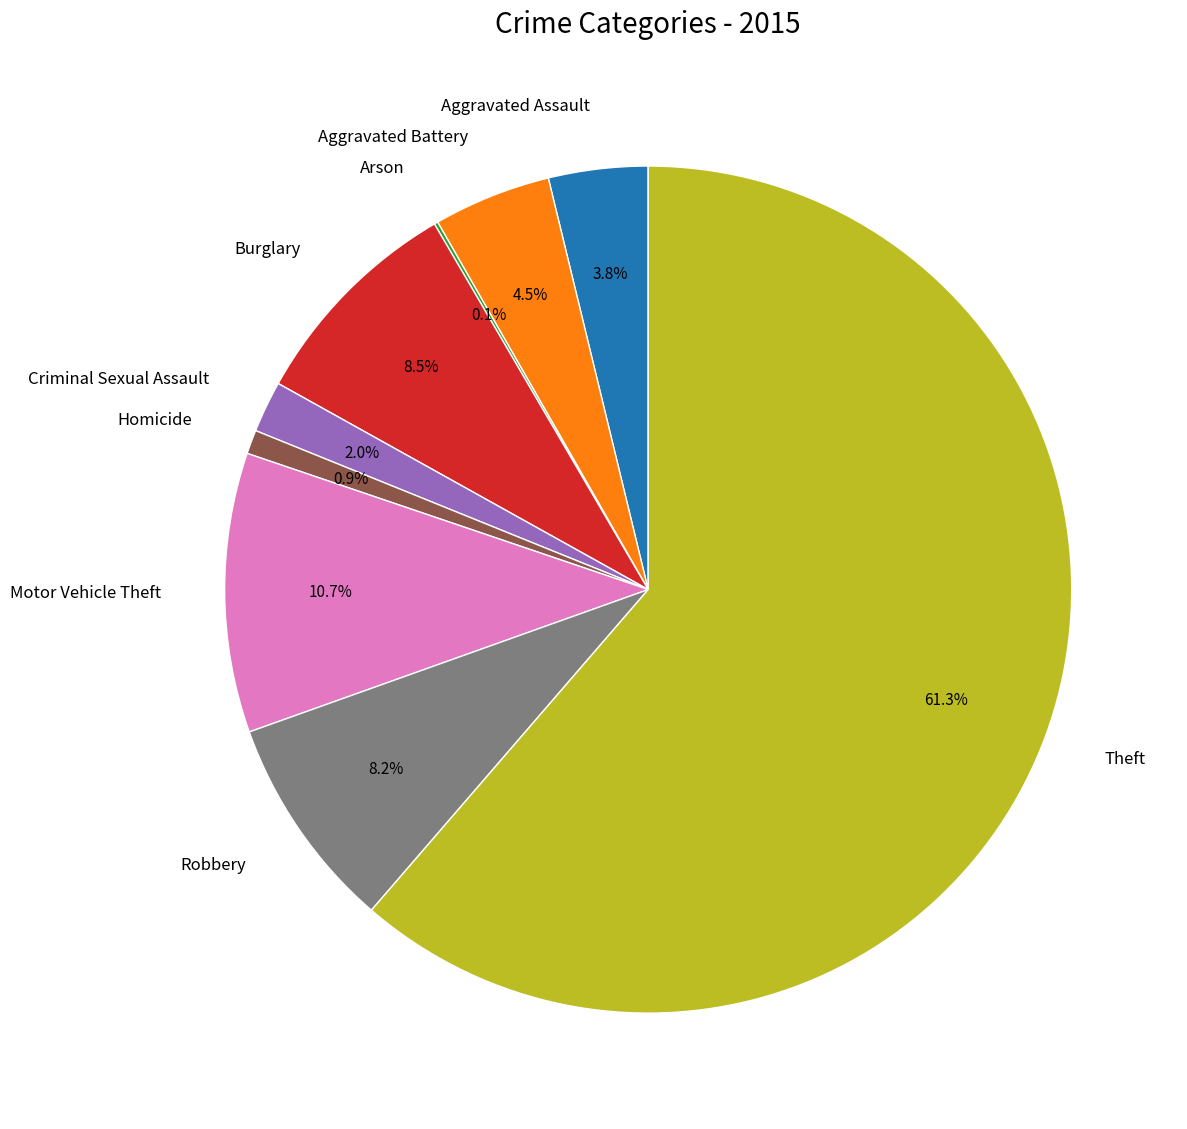

Which slice is the largest?

Theft